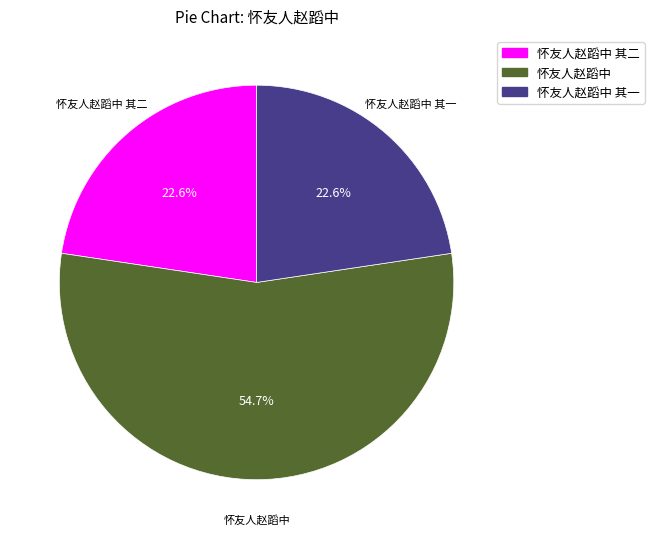

Is there a majority slice in this chart?

Yes